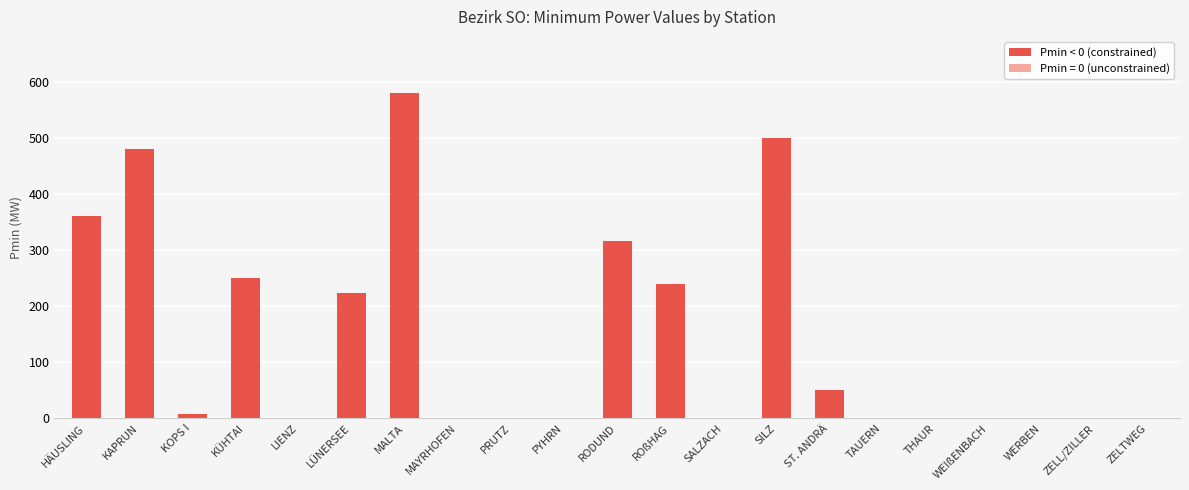

What is the change in value from HÄUSLING to PYHRN?

-360